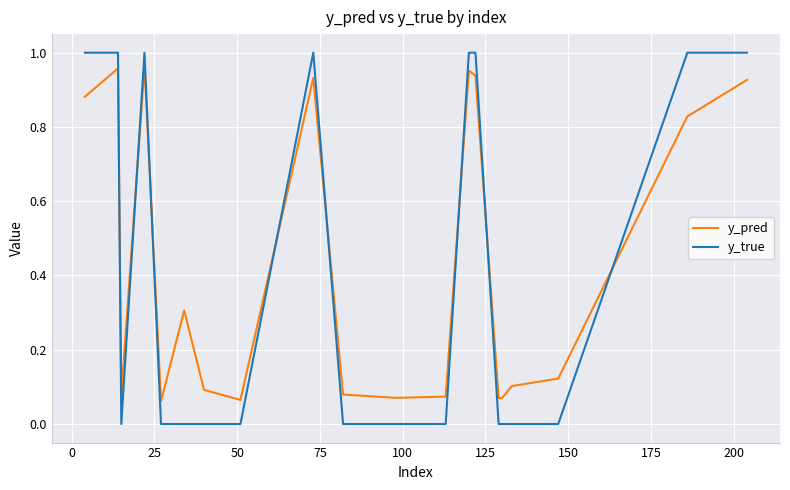

Which series has the widest spread of values?

y_true